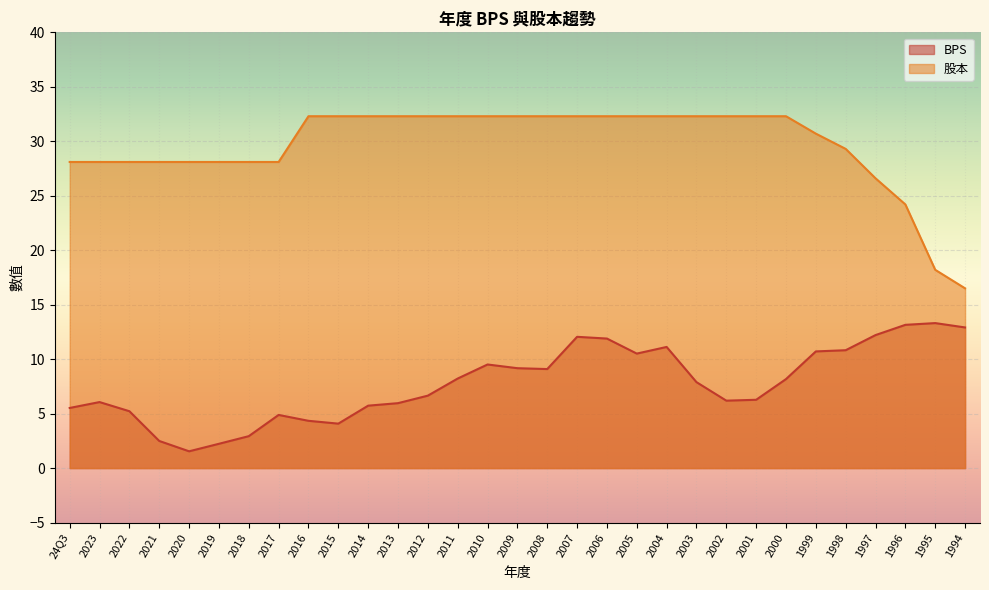

At which category does the chart reach its minimum across all series?

2020